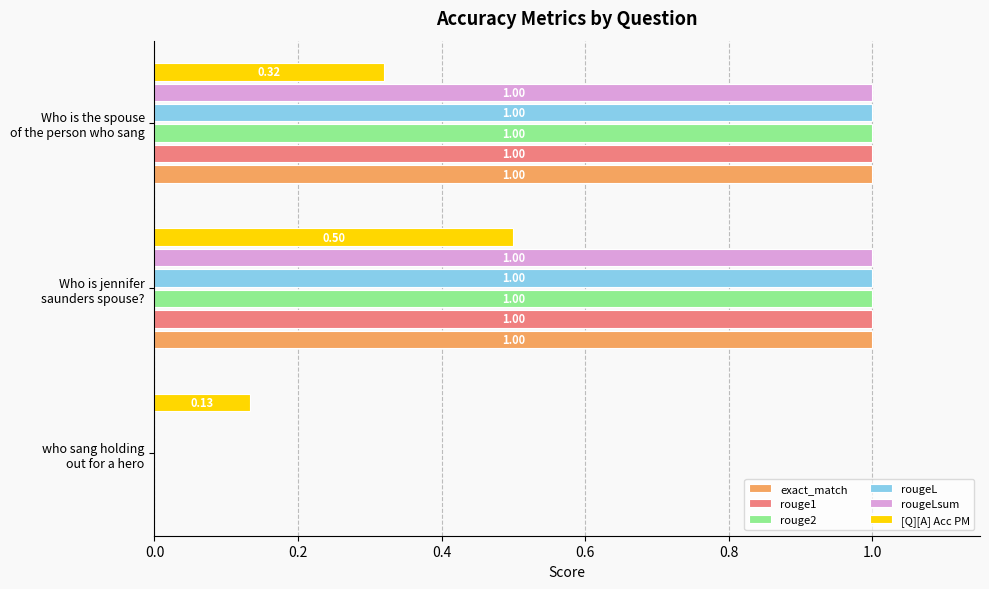

Count the number of categories in the chart.

3